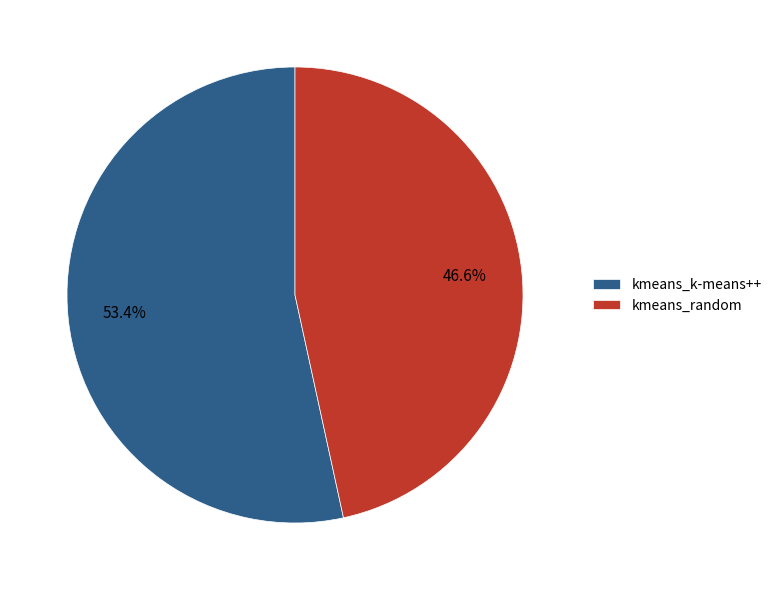

The kmeans_k-means++ slice represents 53% of the pie. True or false?

True